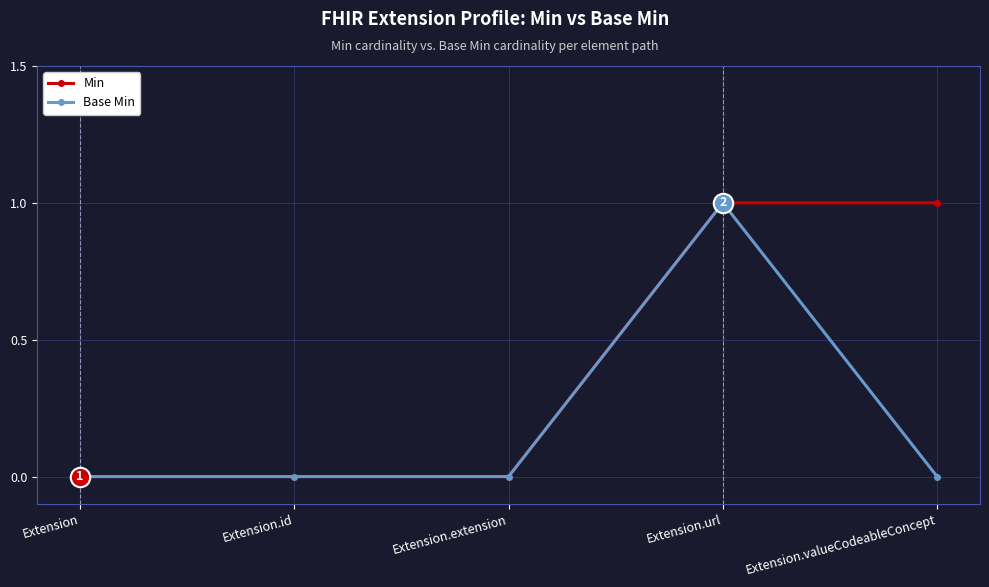

What is the label of the 5th point from the right?

Extension